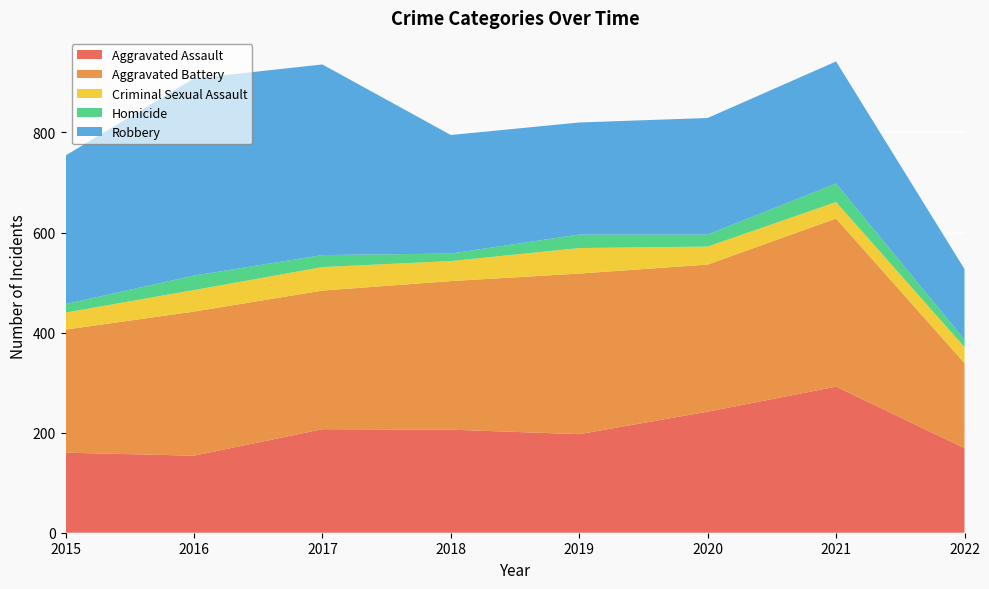

Reading left to right, extract all data points from this chart.

Aggravated Assault: 160	154	207	206	197	242	292	169
Aggravated Battery: 246	288	277	297	321	294	336	170
Criminal Sexual Assault: 34	43	47	40	51	36	33	32
Homicide: 17	29	24	15	27	24	37	15
Robbery: 297	394	381	237	224	233	244	141